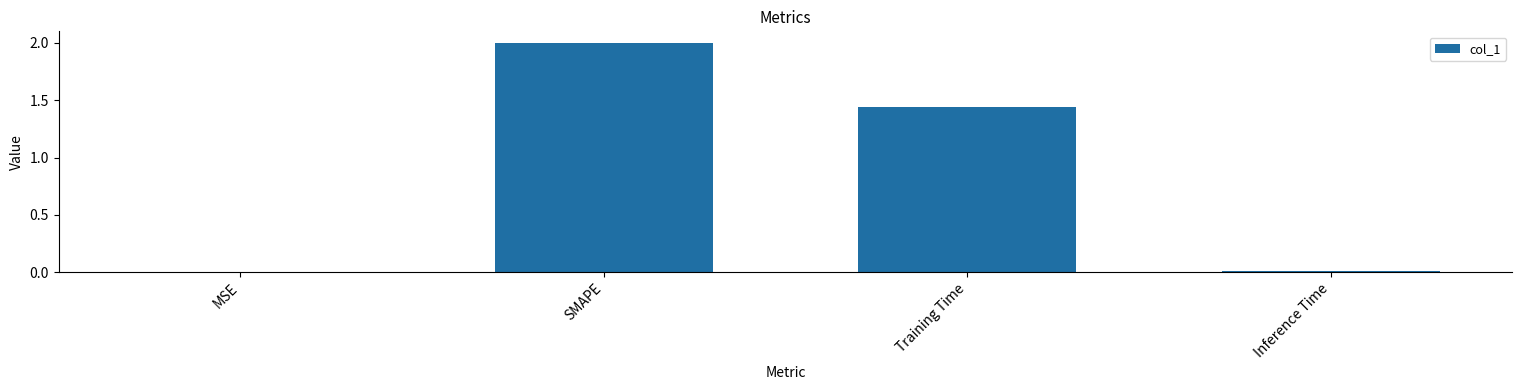

True or false: the data shows 0.0 at Inference Time.

True